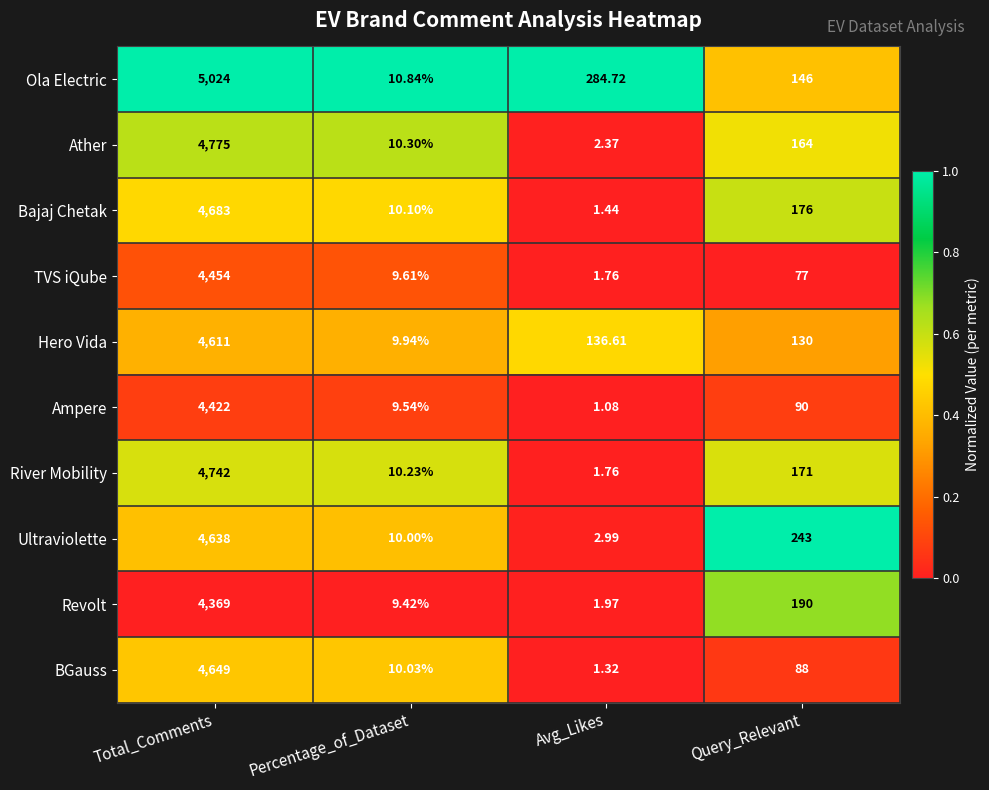

Rank the series by their maximum value, from lowest to highest.

Revolt, Ampere, TVS iQube, Hero Vida, Ultraviolette, BGauss, Bajaj Chetak, River Mobility, Ather, Ola Electric